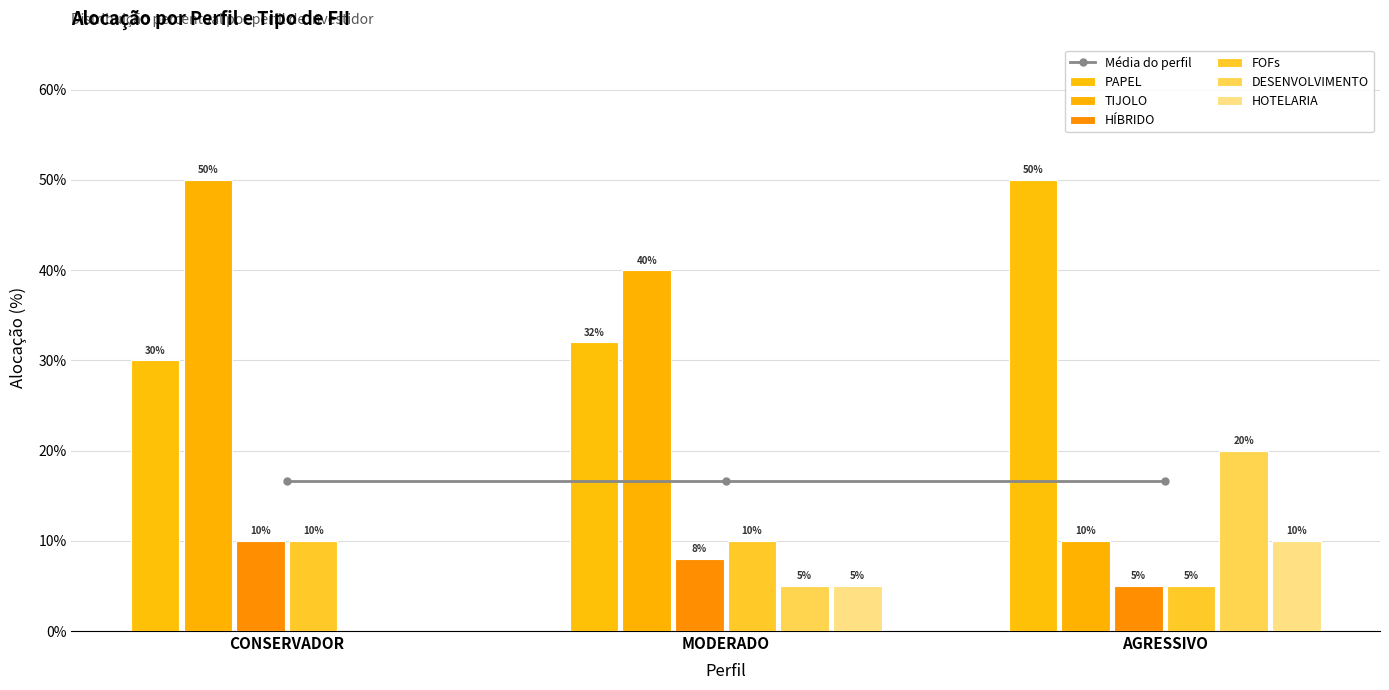

What is the difference between the maximum and minimum values in the HÍBRIDO series?

0.1